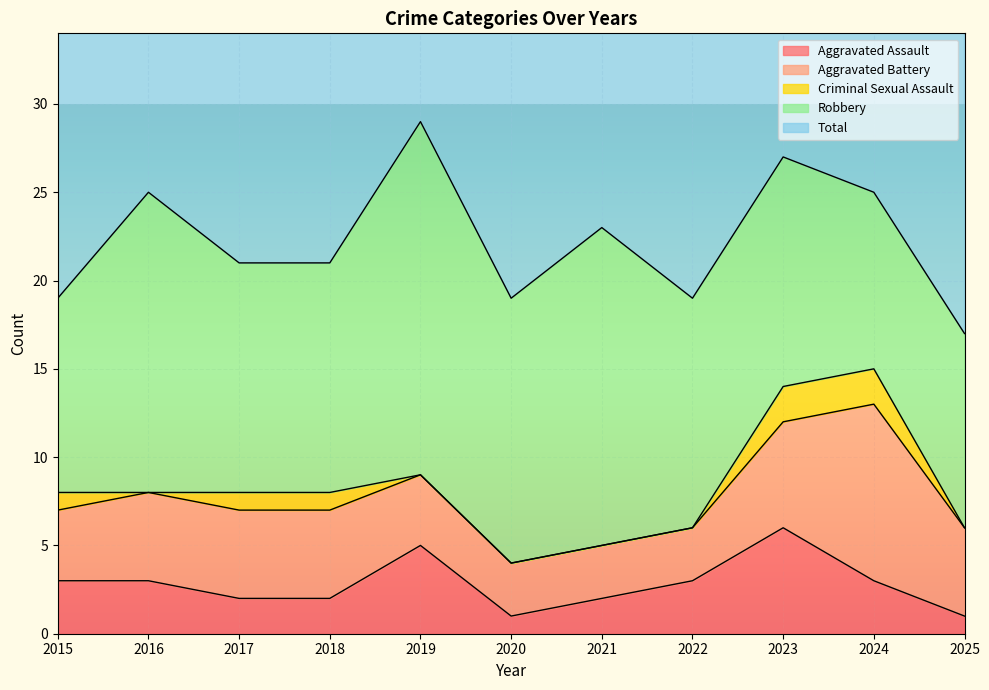

What is the sum of the Total values at 2021 and 2016?

48